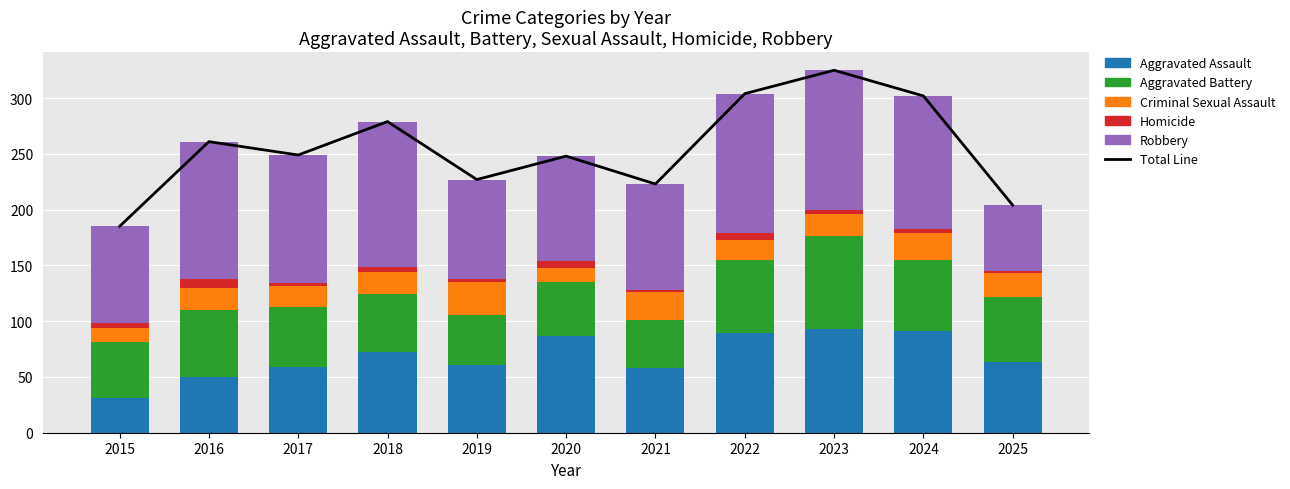

The Homicide series shows 6 at 2022. True or false?

True